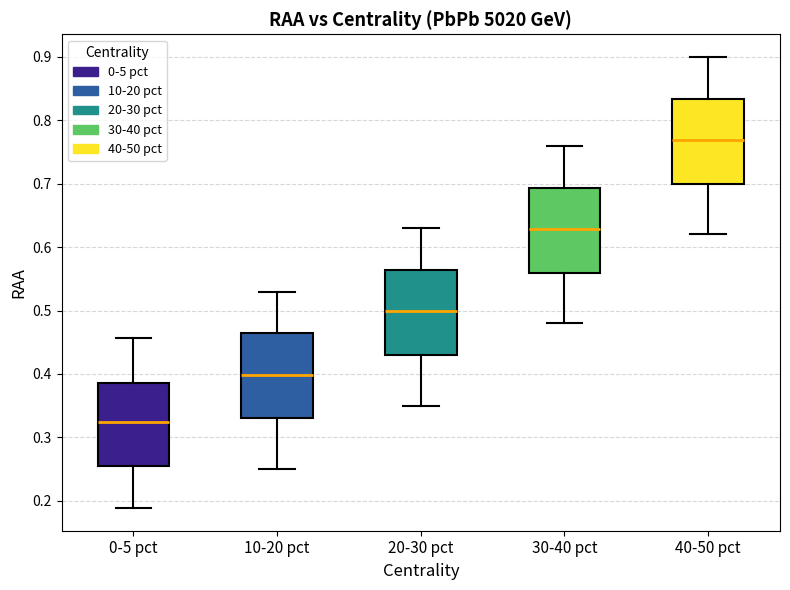

Which box has the highest median line?

40-50 pct